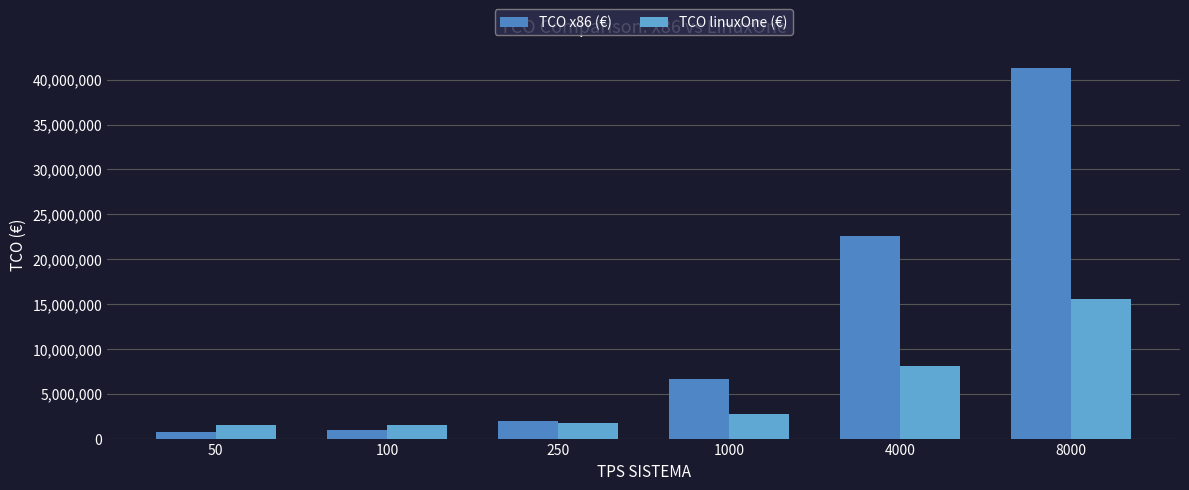

What is the difference between the second highest and minimum values in the TCO x86 (€) series?

21836330.7